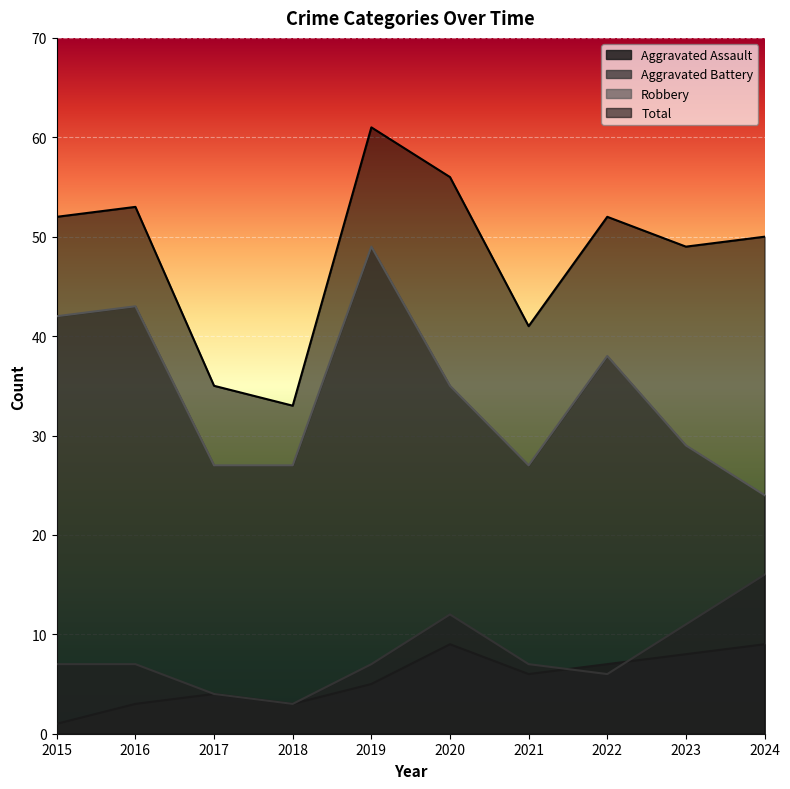

The Robbery series shows 17 at 2017. True or false?

False